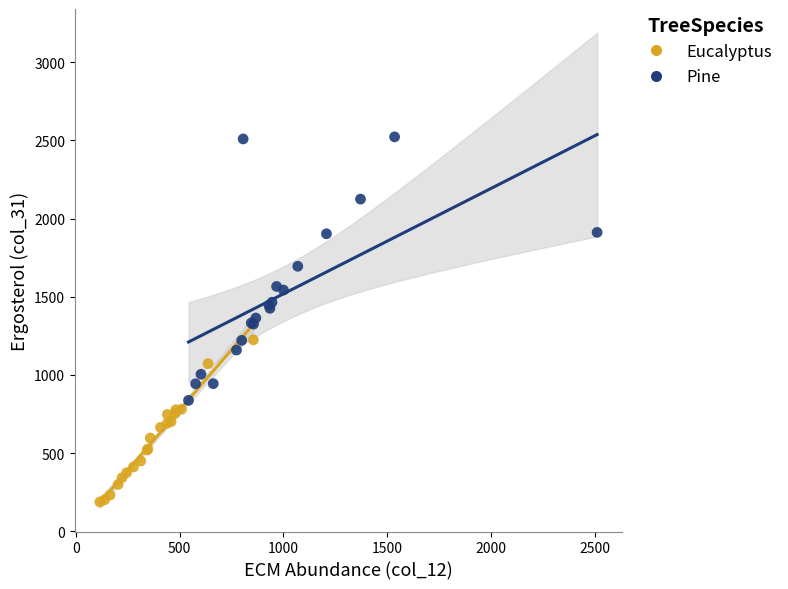

Which series contains the highest Y value?

Pine